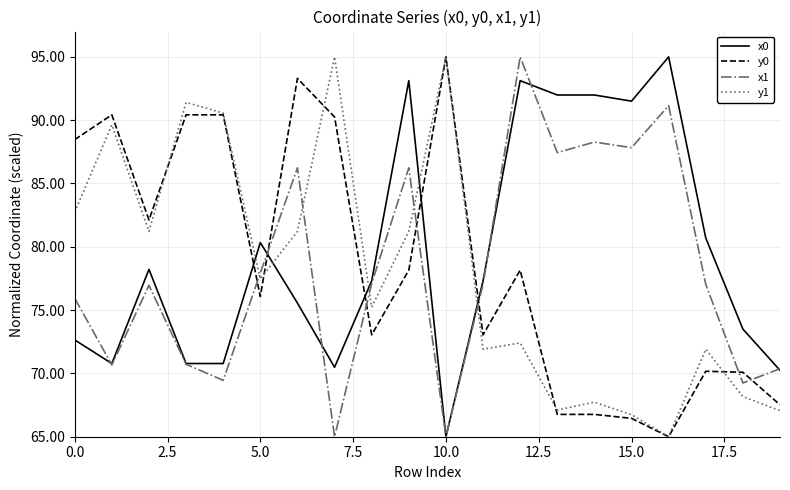

After their last crossing, which series has the higher values: x1 or y0?

x1